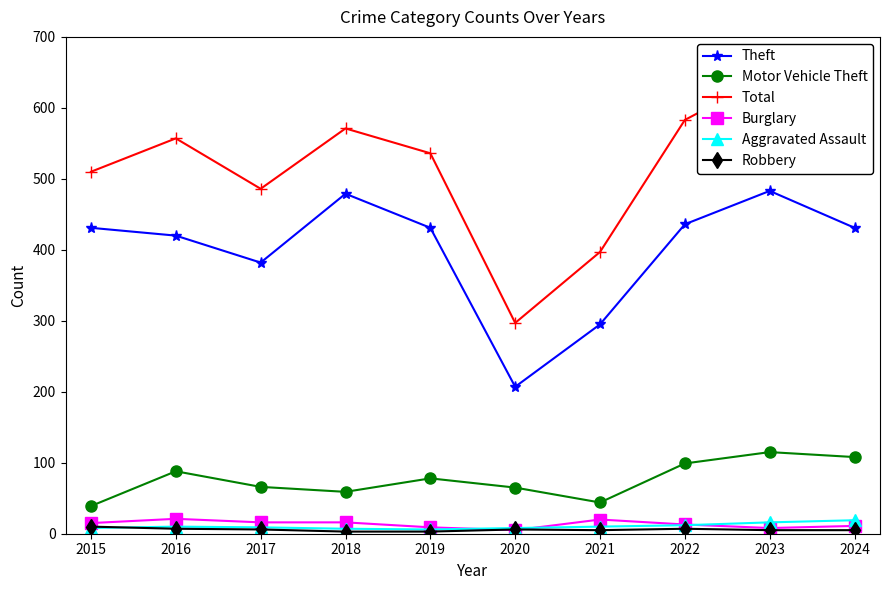

How many values in the Total series are below 557?

5